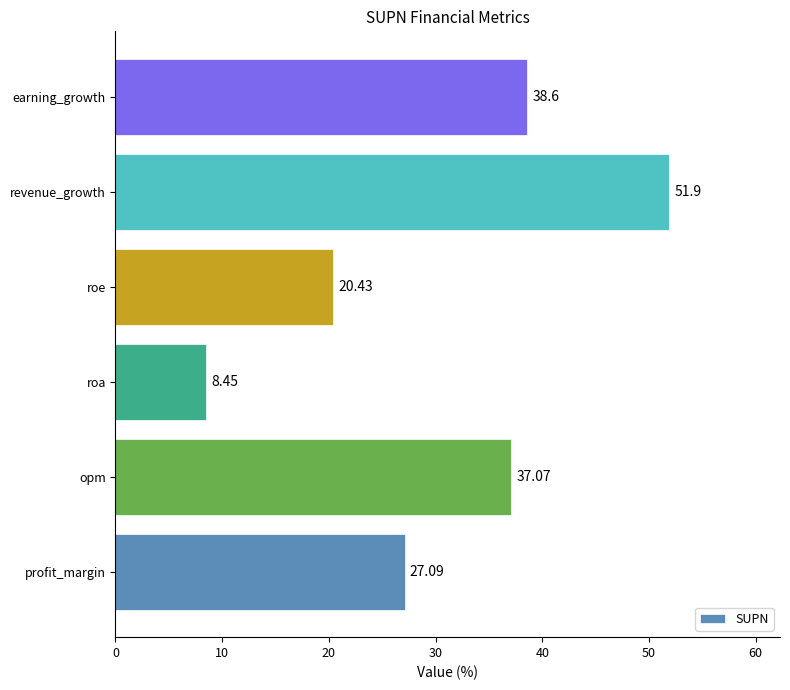

Does the chart contain any negative values?

No